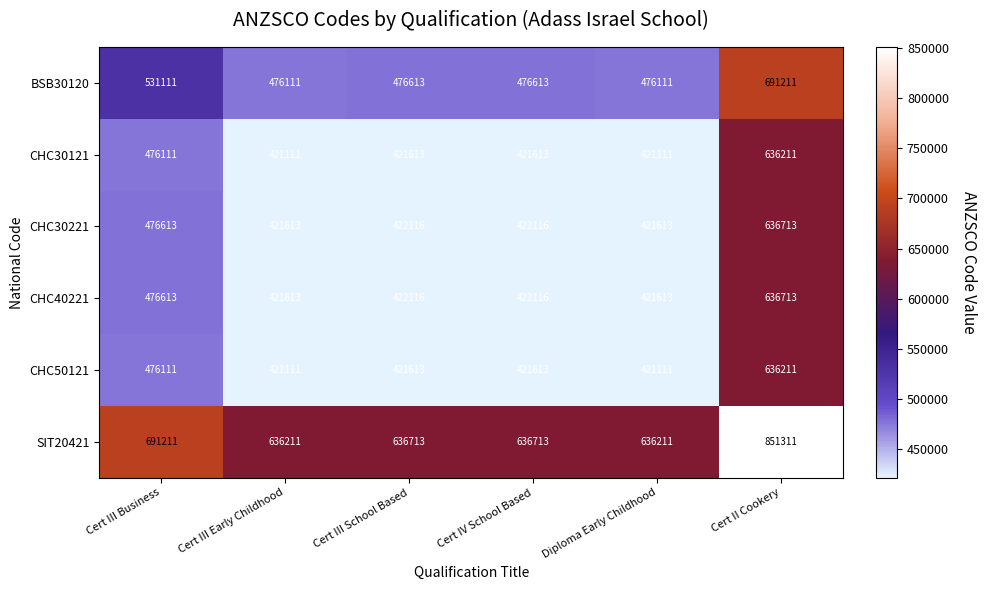

What is the difference between the maximum and second lowest values in the CHC30221 series?

215100